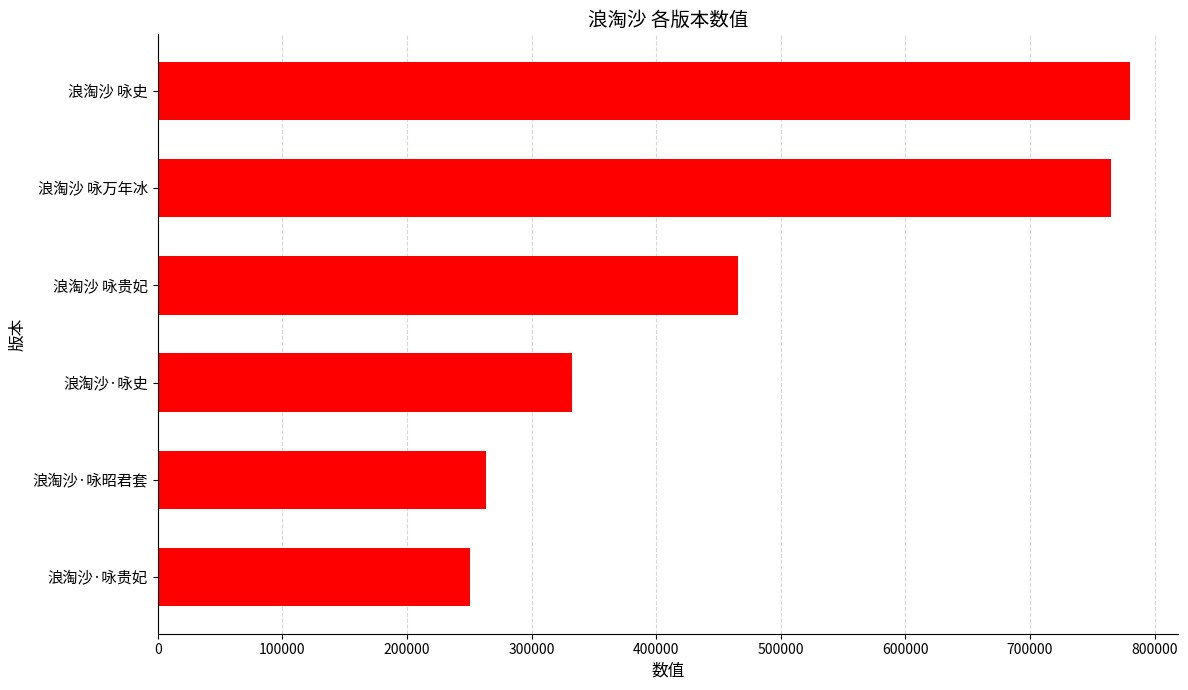

What is the sum of all values?

2857115